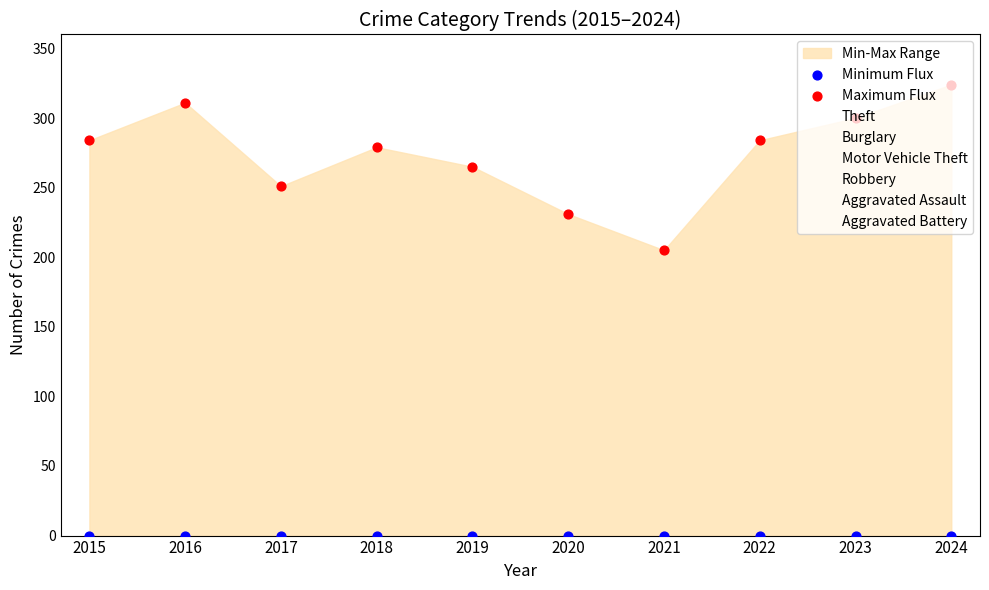

Which series has the largest Y range (max minus min)?

Maximum Flux